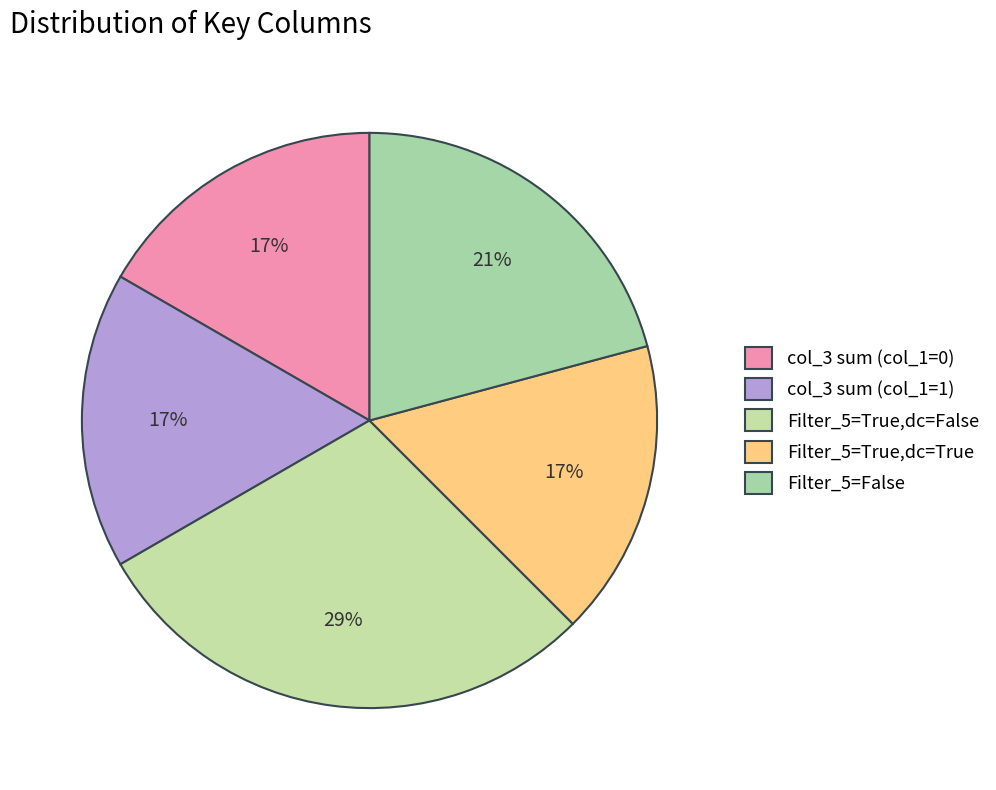

What is the smallest slice in the pie chart?

Filter_5_Value_1=True, Filter_5_dontcares_1=True